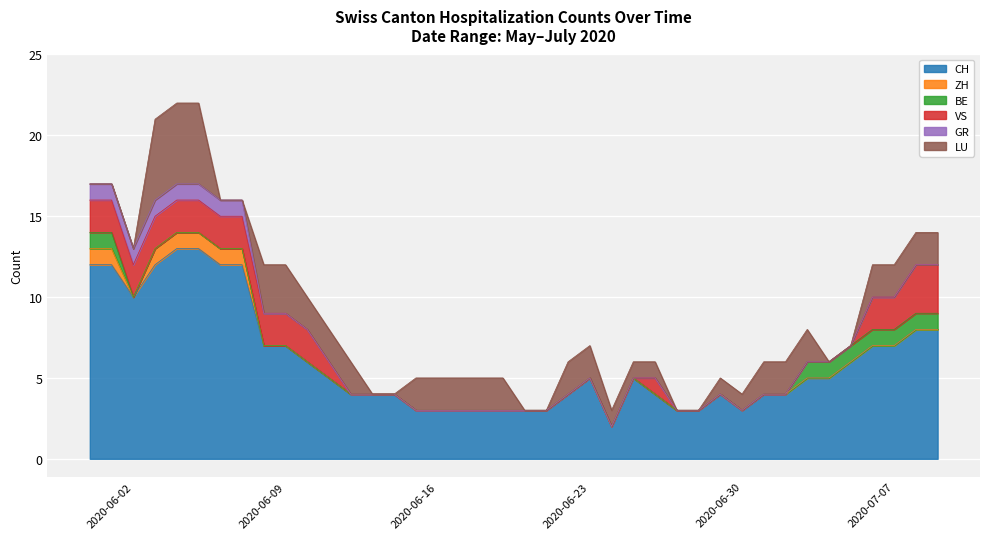

What is the label of the 40th point from the right?

2020-05-31